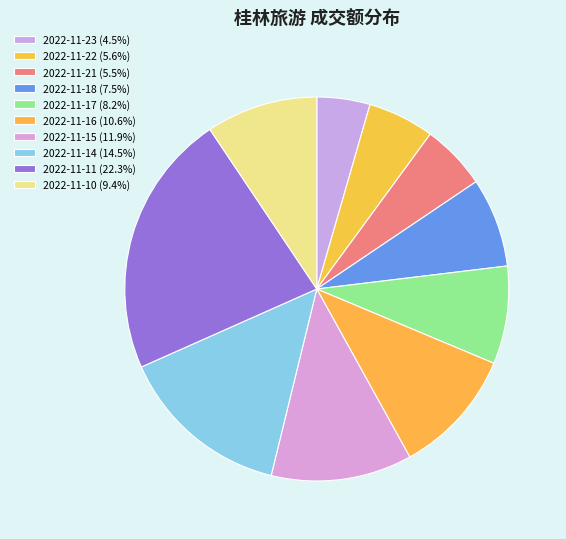

How many slices are in this pie chart?

10